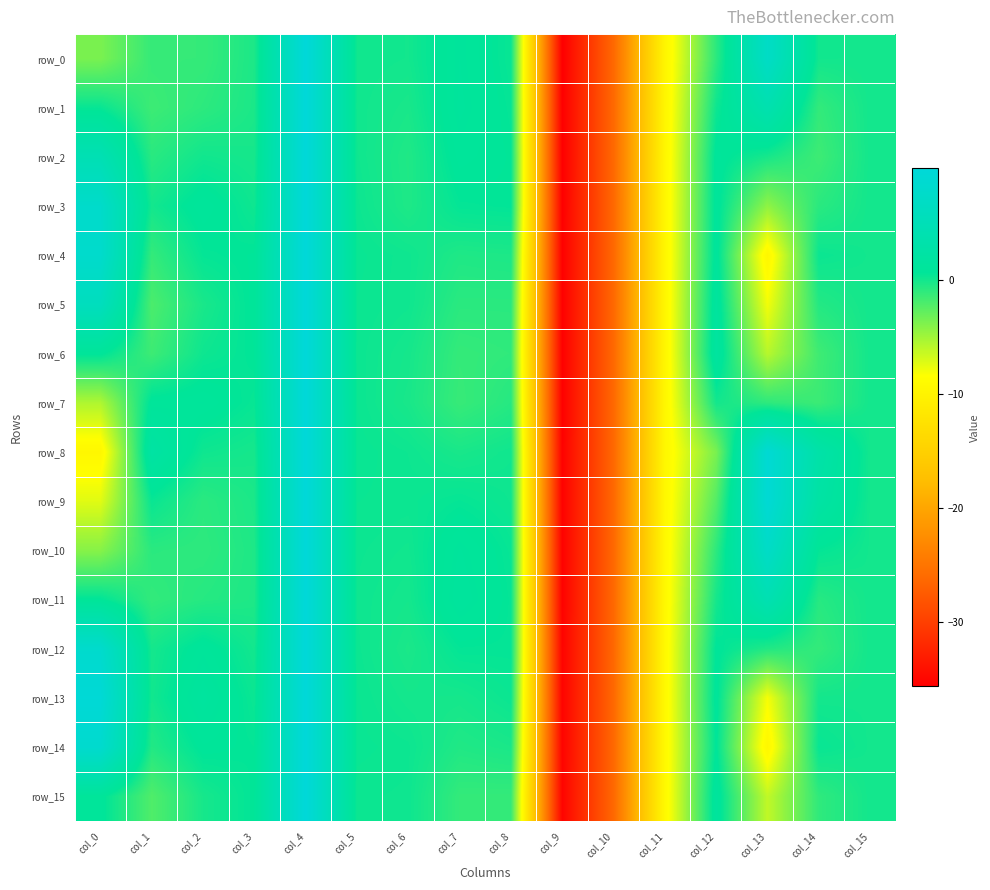

Rank the categories by row_13 value from highest to lowest.

col_4, col_0, col_2, col_12, col_5, col_3, col_8, col_1, col_15, col_6, col_14, col_7, col_13, col_11, col_10, col_9